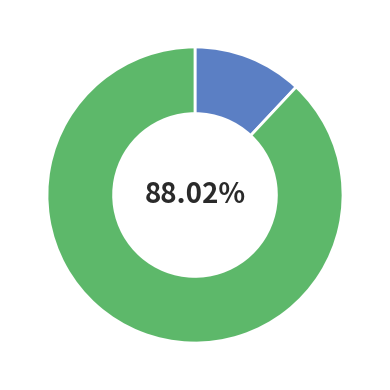

Is there a majority slice in this chart?

Yes